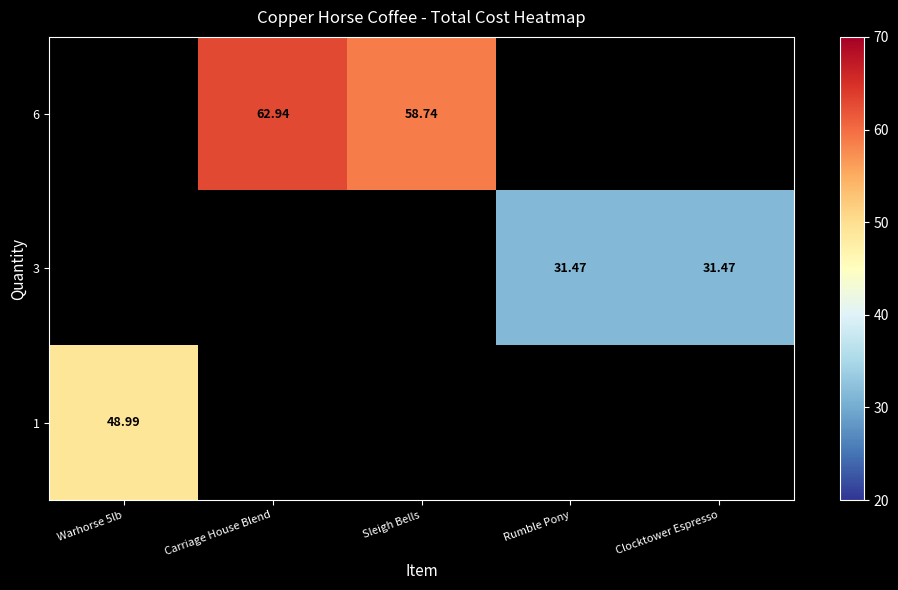

True or false: row_1 has a value of 11.9 at Rumble Pony.

False